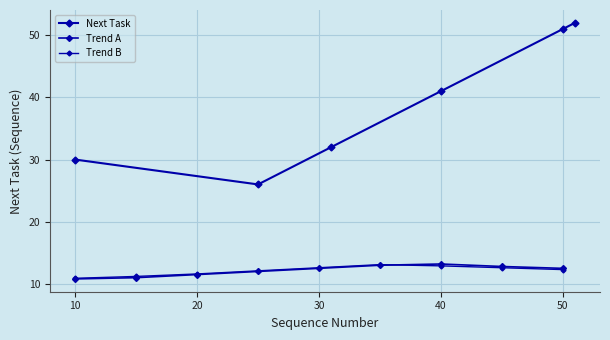

What is the value of the 2nd point from the left?

26